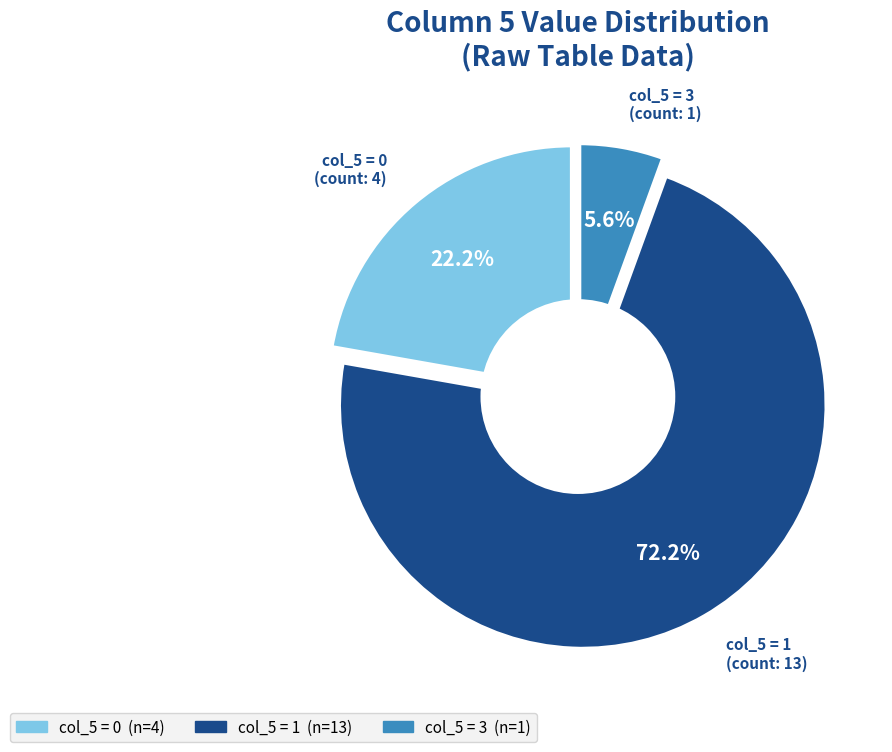

Is 1 the majority of the pie?

No